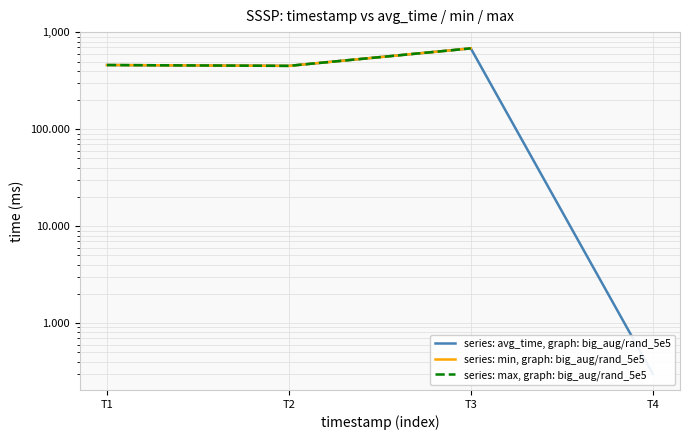

How many lines are shown in the chart?

3